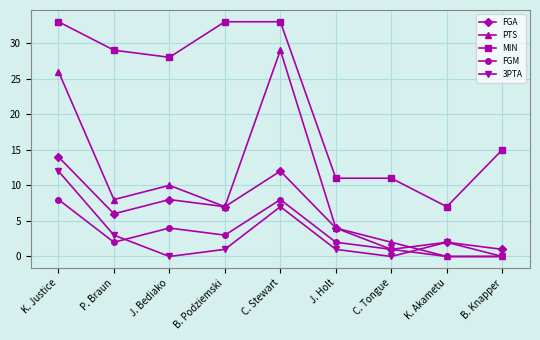

What is the spread (max minus min) of values at J. Holt?

10